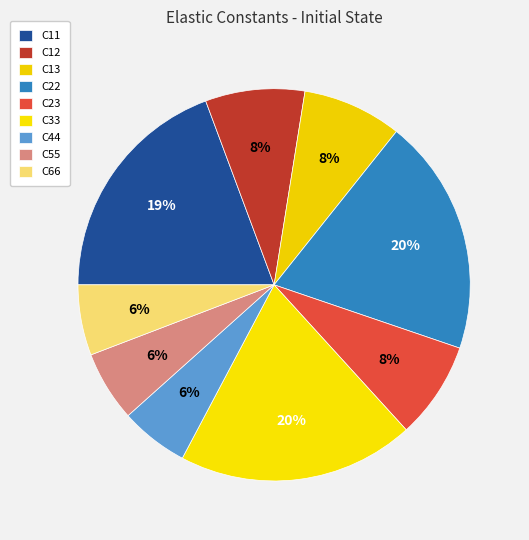

Between C22 and C44, which is larger?

C22